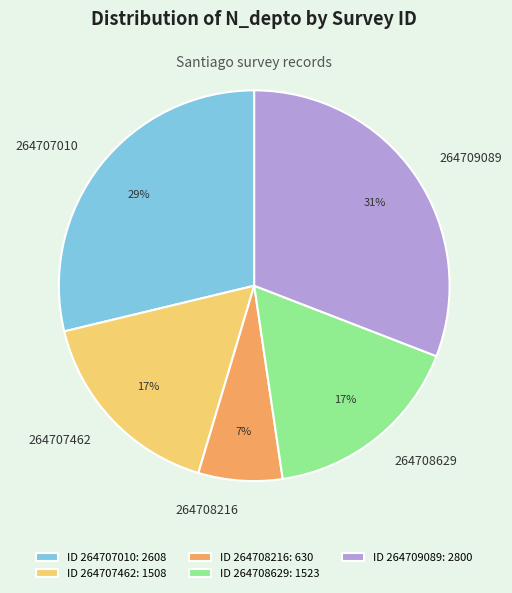

To the nearest percent, what percentage of the pie is 264708216?

7%